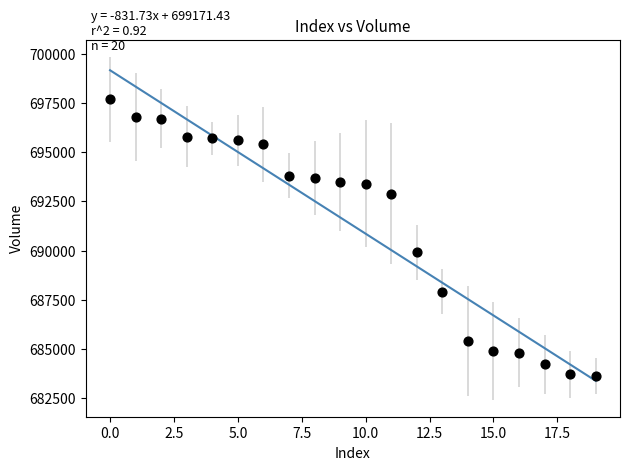

What is the range of Y values (max minus min)?

14100